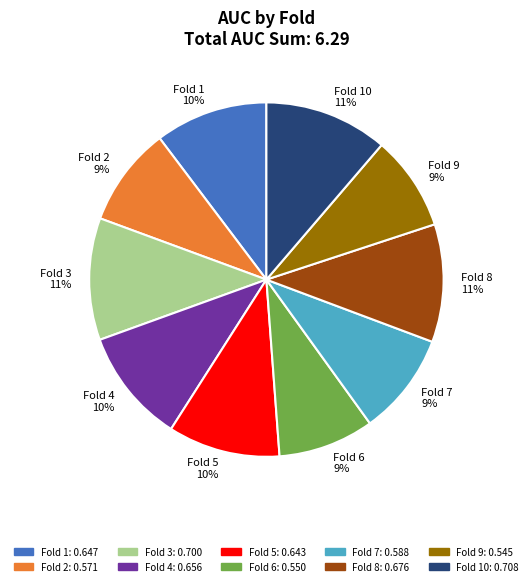

Is it true that Fold 6 is 22% of the pie?

False